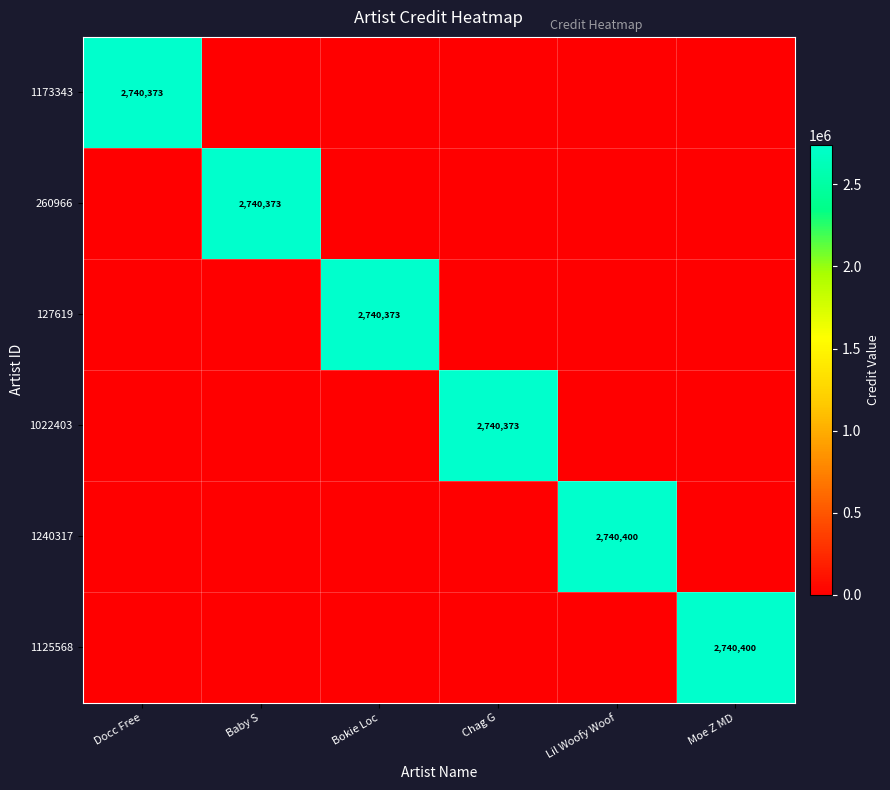

What is the total value across all series at Docc Free?

2740373